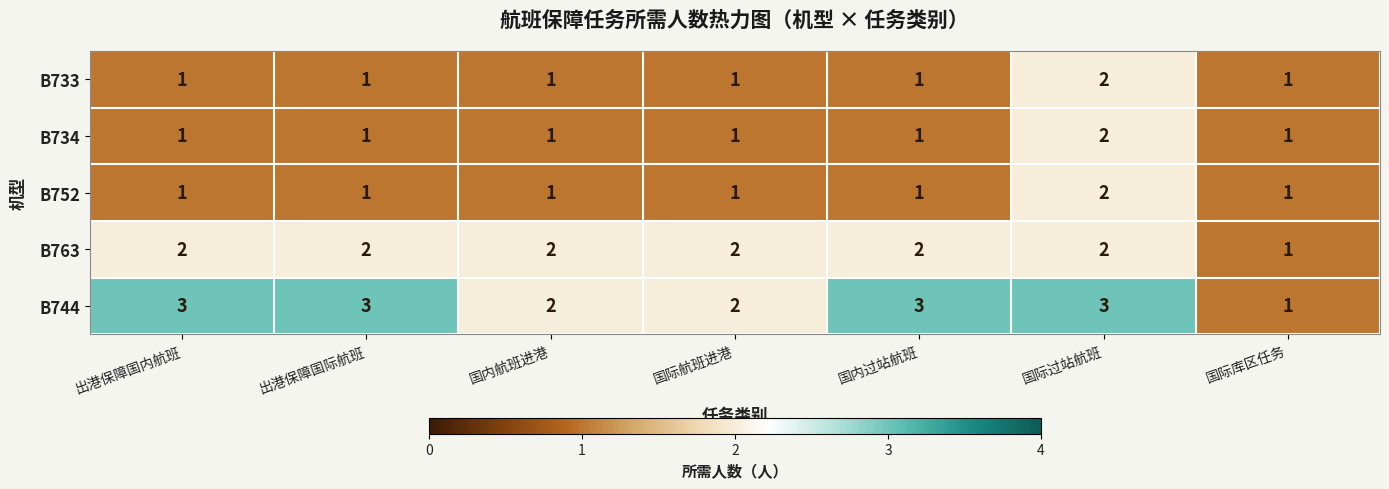

What is the total value across all series at 国内航班进港?

7